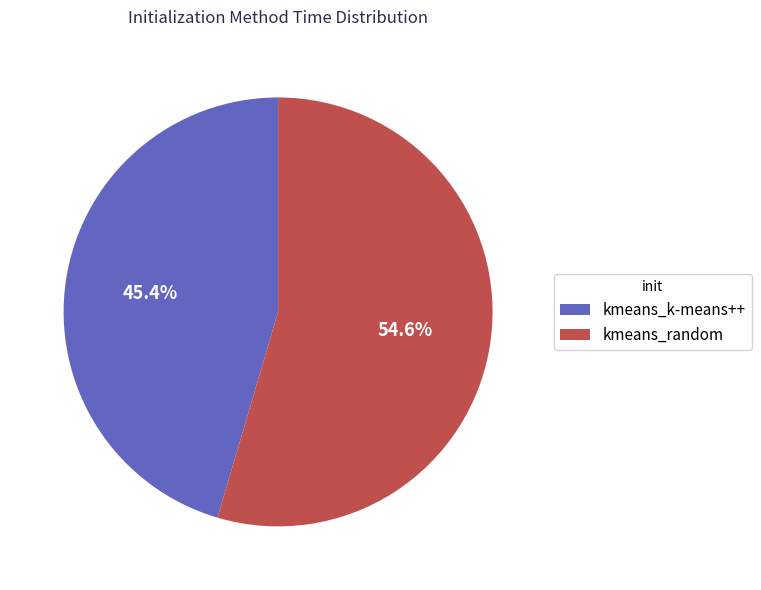

Which slice is the largest?

kmeans_random